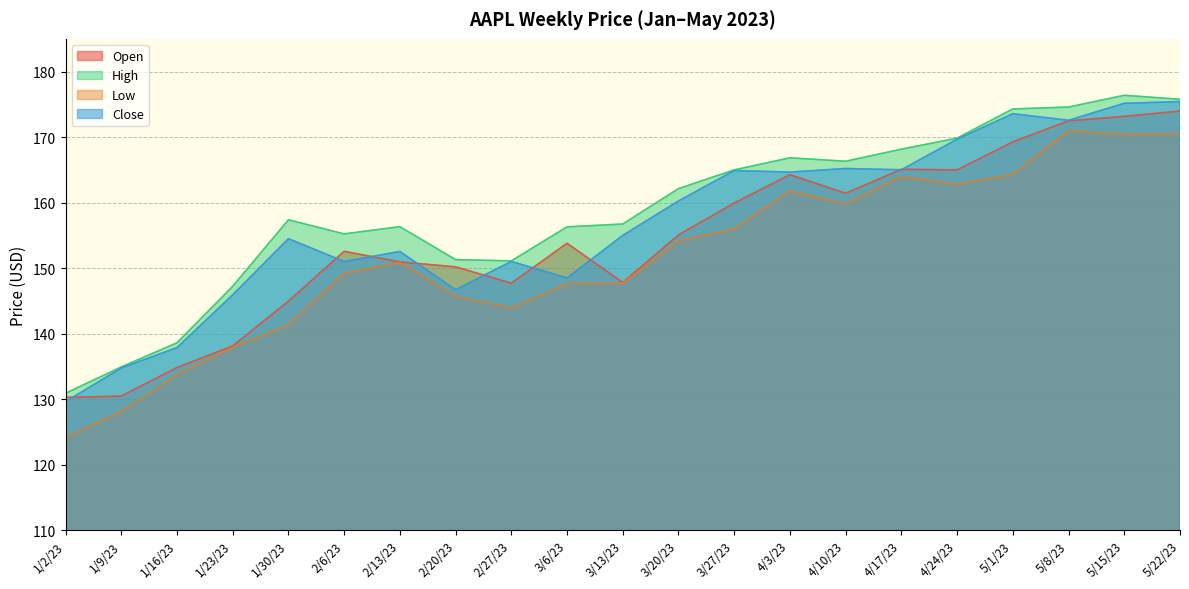

Between 4/24/23 and 3/20/23, which is larger?

4/24/23